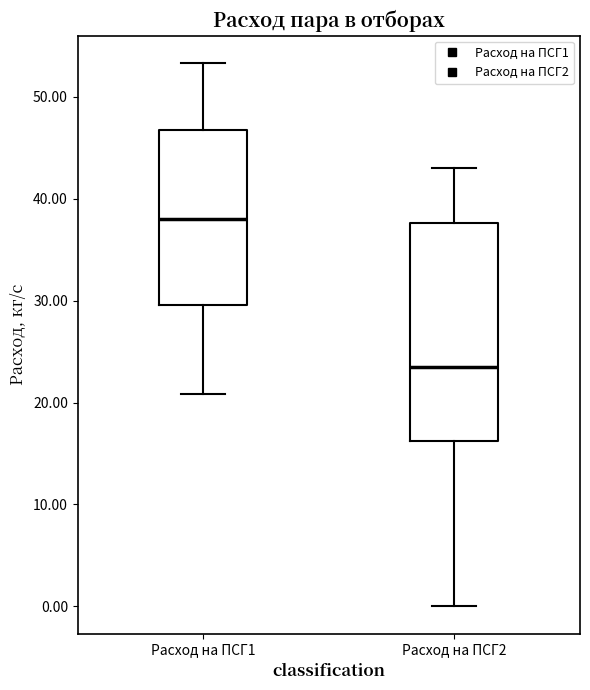

Comparing the boxes themselves (not the whiskers), which one is the tallest?

Расход на ПСГ2